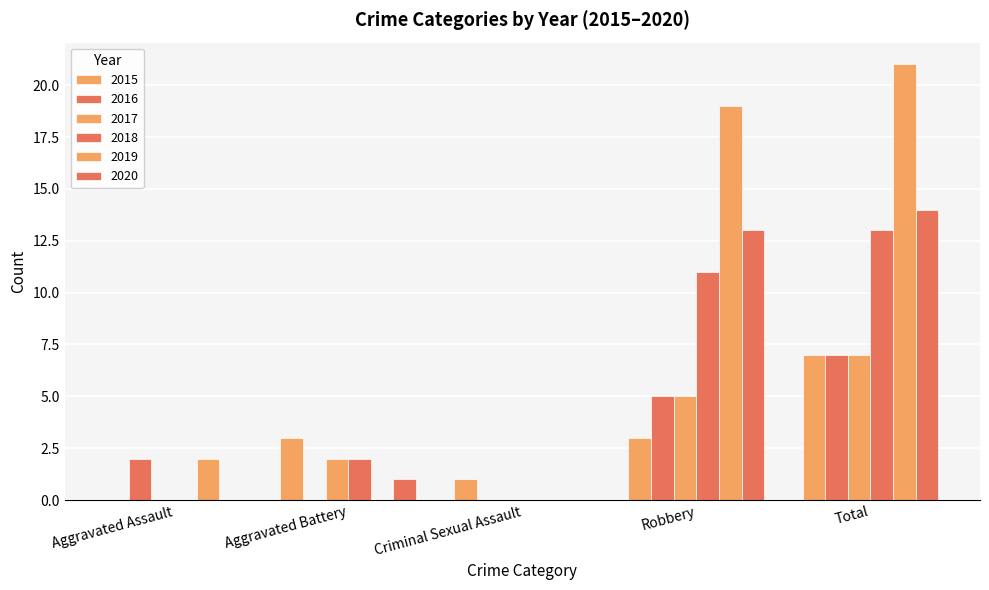

Reading right to left, extract all data points from this chart.

2015: Total=7	Robbery=3	Criminal Sexual Assault=1	Aggravated Battery=3	Aggravated Assault=0
2016: Total=7	Robbery=5	Criminal Sexual Assault=0	Aggravated Battery=0	Aggravated Assault=2
2017: Total=7	Robbery=5	Criminal Sexual Assault=0	Aggravated Battery=2	Aggravated Assault=0
2018: Total=13	Robbery=11	Criminal Sexual Assault=0	Aggravated Battery=2	Aggravated Assault=0
2019: Total=21	Robbery=19	Criminal Sexual Assault=0	Aggravated Battery=0	Aggravated Assault=2
2020: Total=14	Robbery=13	Criminal Sexual Assault=0	Aggravated Battery=1	Aggravated Assault=0